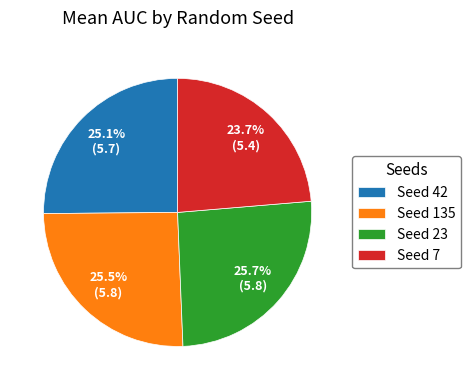

Which slice is the smallest?

Seed 7